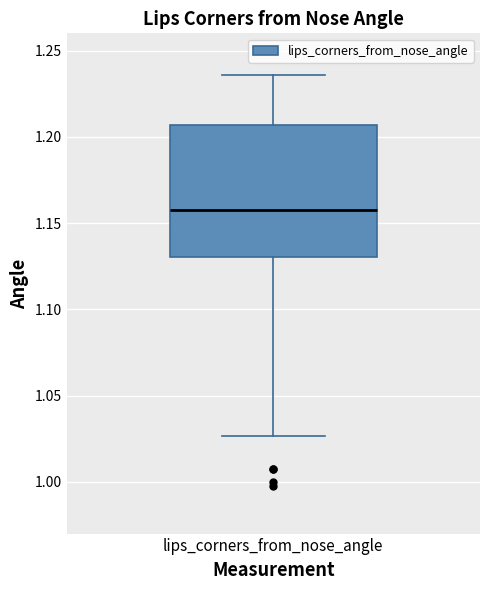

Read this box plot against the y-axis: the position of the median line, the range covered by the box, and the ends of both whiskers. The values are not printed on the chart, so give them approximately, as read against the axis.

median 1.155, box 1.130 to 1.205, whiskers 1.025 to 1.235